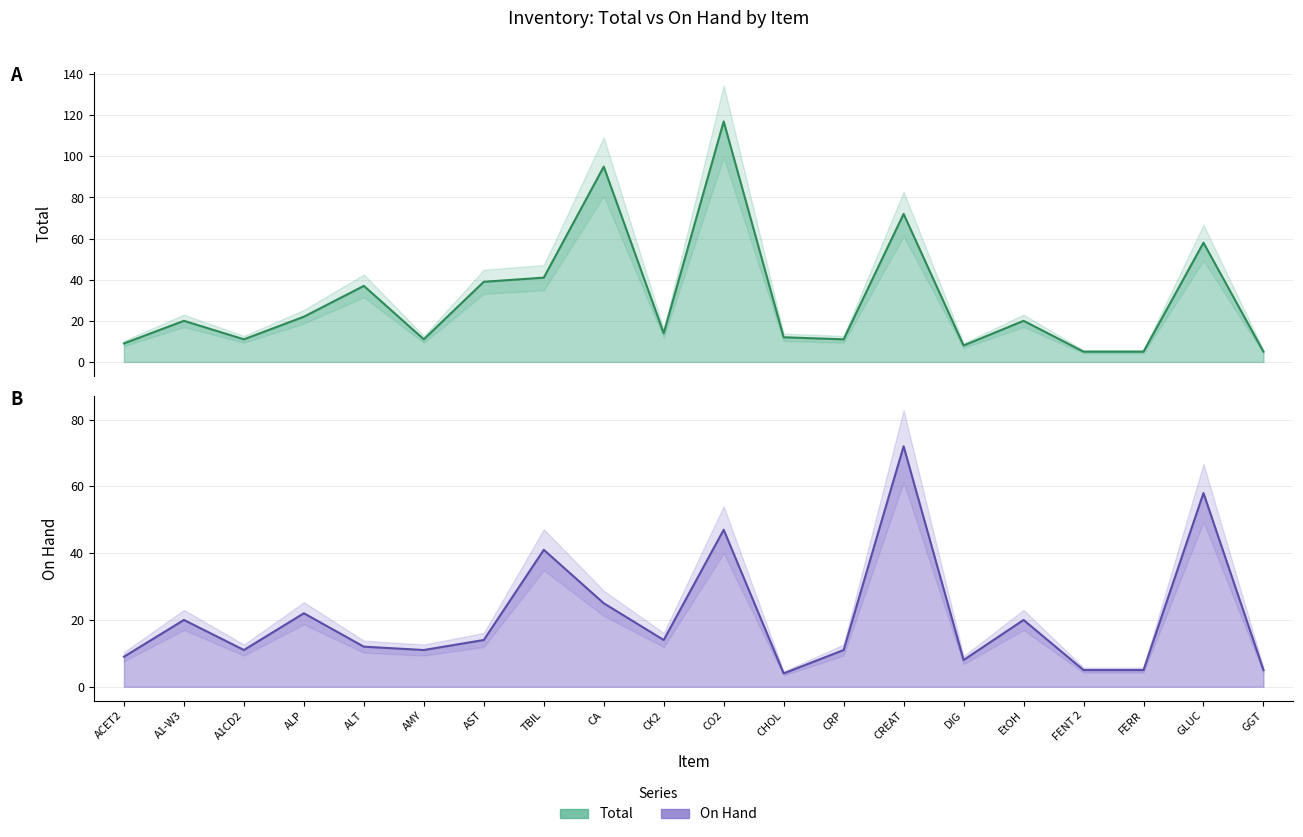

Where does the Total series first go above 20?

ALP